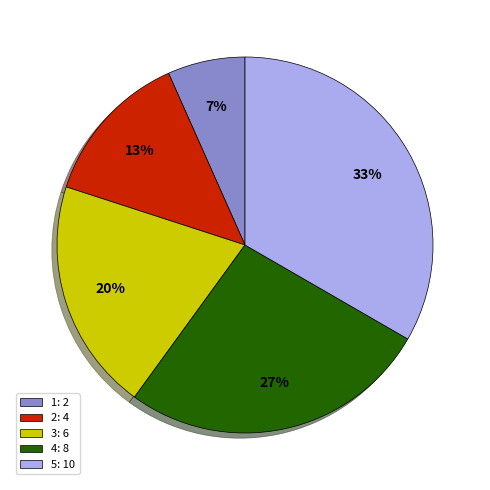

Is the sum of 1 and 2 greater than half?

No